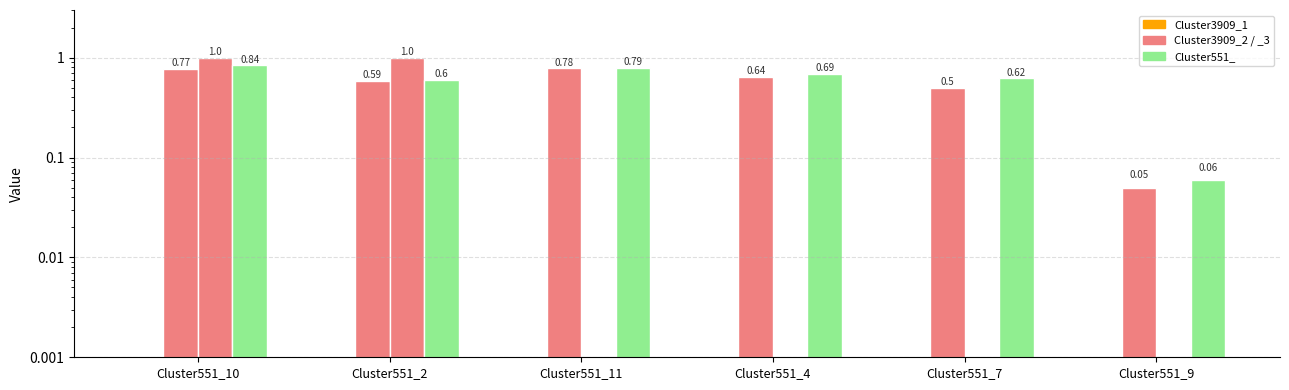

At how many categories does at least one series exceed 0?

6